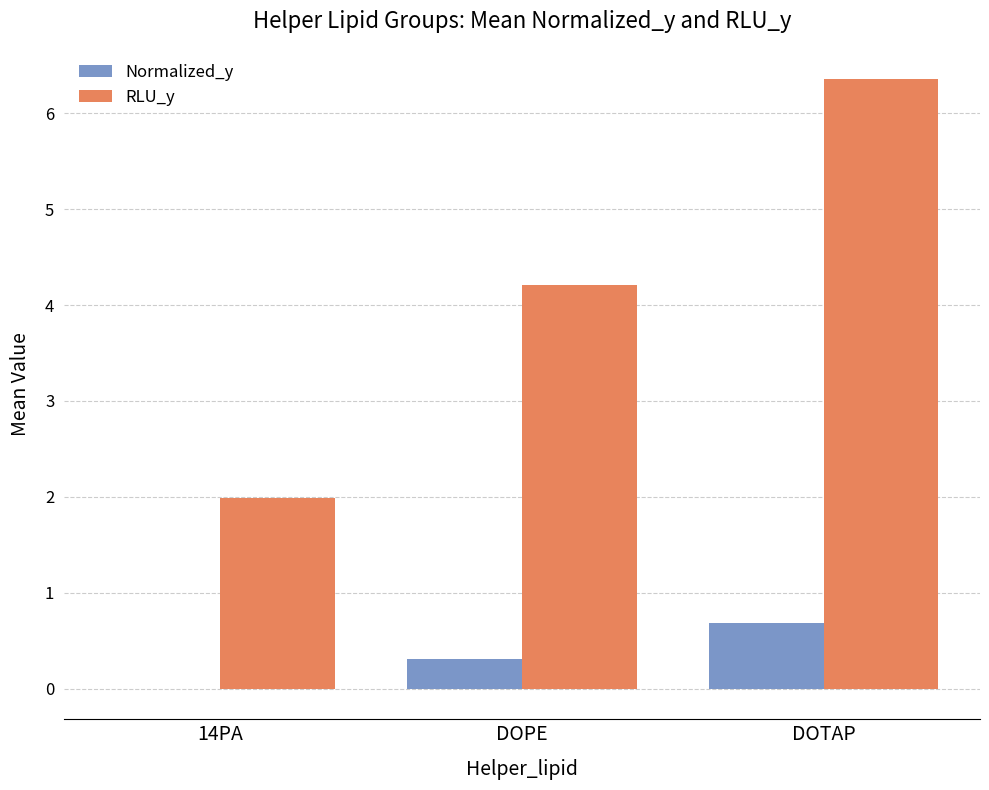

The value of Normalized_y at DOTAP is 0.7. True or false?

True